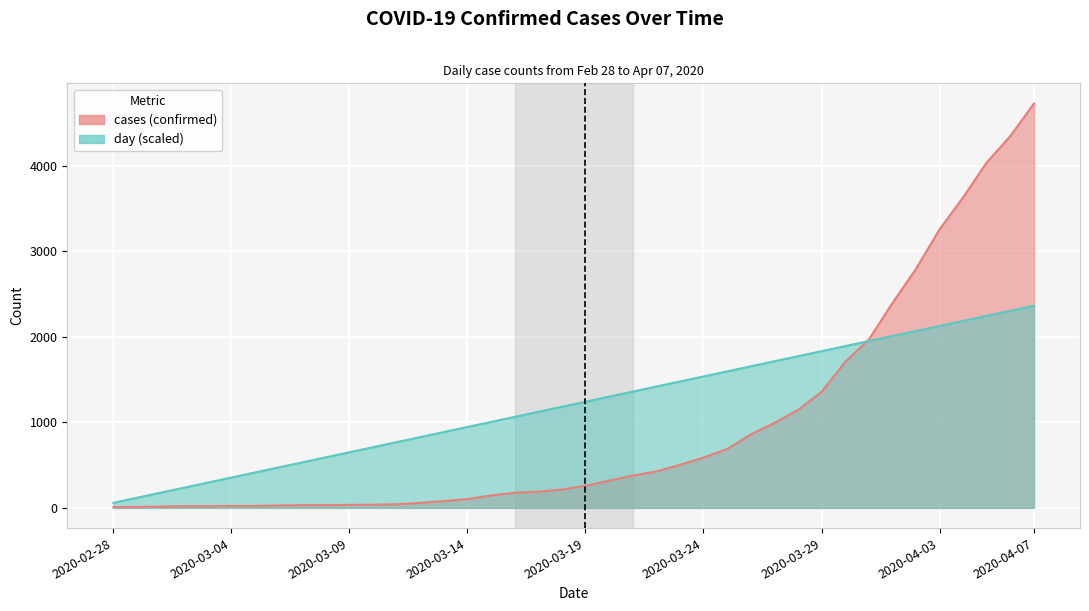

What is the label of the 17th point from the left?

2020-03-15